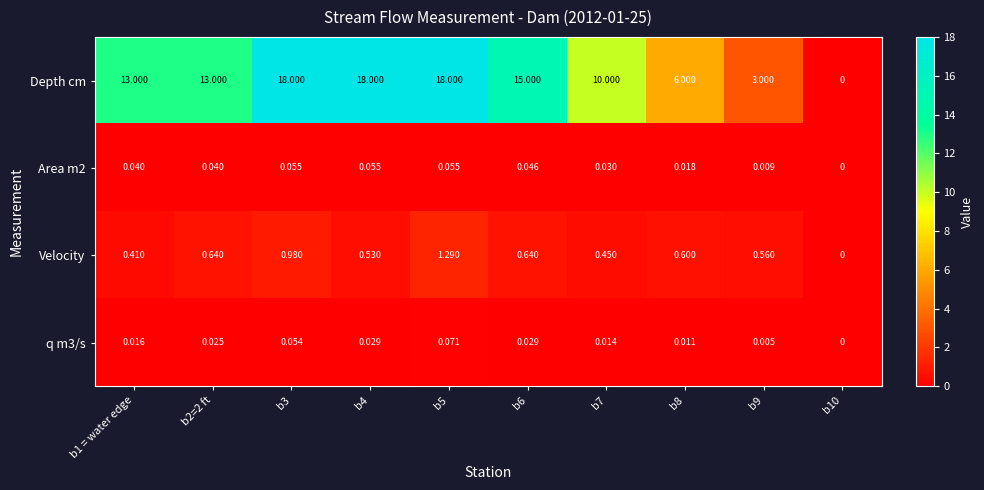

Which series has the largest range (max minus min)?

Depth cm